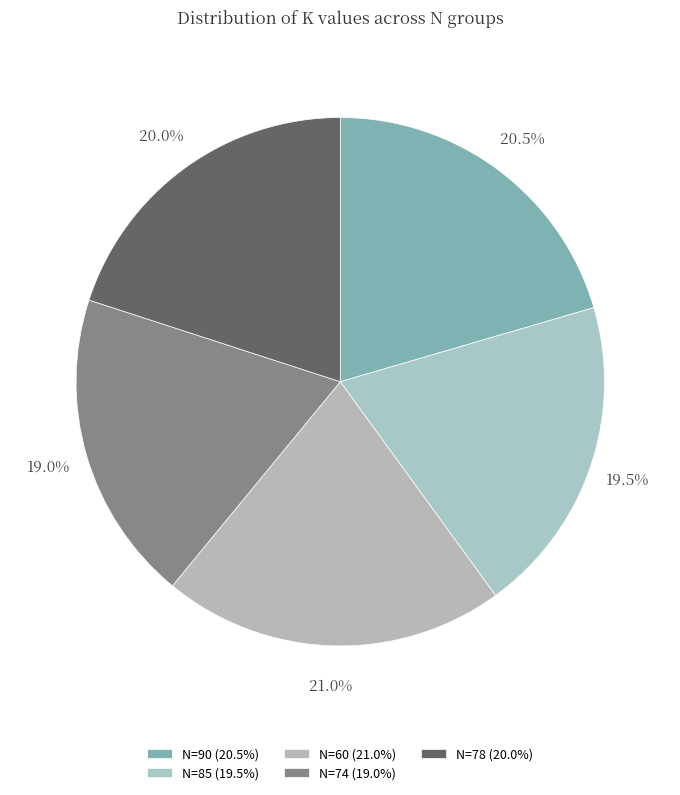

Approximately how many times larger is the value at N=85 compared to N=60?

0.9